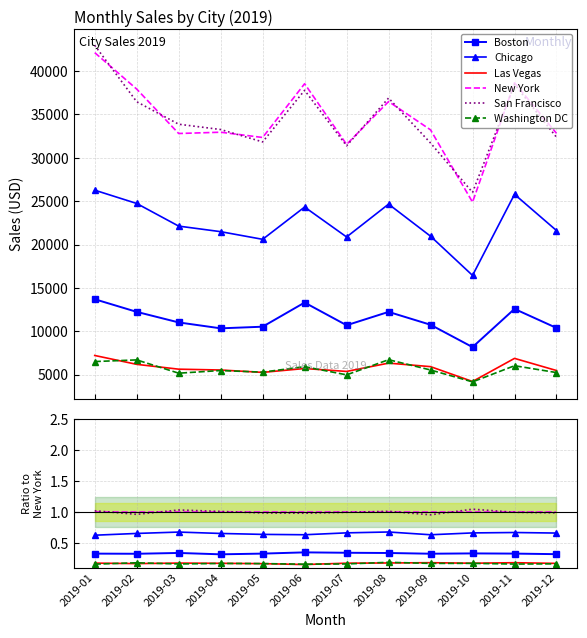

Reading right to left, what are all the values shown in this chart?

Boston: 0.3	0.3	0.3	0.3	0.3	0.3	0.3	0.3	0.3	0.3	0.3	0.3
Chicago: 0.7	0.7	0.7	0.6	0.7	0.7	0.6	0.6	0.7	0.7	0.7	0.6
Las Vegas: 0.2	0.2	0.2	0.2	0.2	0.2	0.1	0.2	0.2	0.2	0.2	0.2
New York: 1.0	1.0	1.0	1.0	1.0	1.0	1.0	1.0	1.0	1.0	1.0	1.0
San Francisco: 1.0	1.0	1.0	1.0	1.0	1.0	1.0	1.0	1.0	1.0	1.0	1.0
Washington DC: 0.2	0.2	0.2	0.2	0.2	0.2	0.2	0.2	0.2	0.2	0.2	0.2